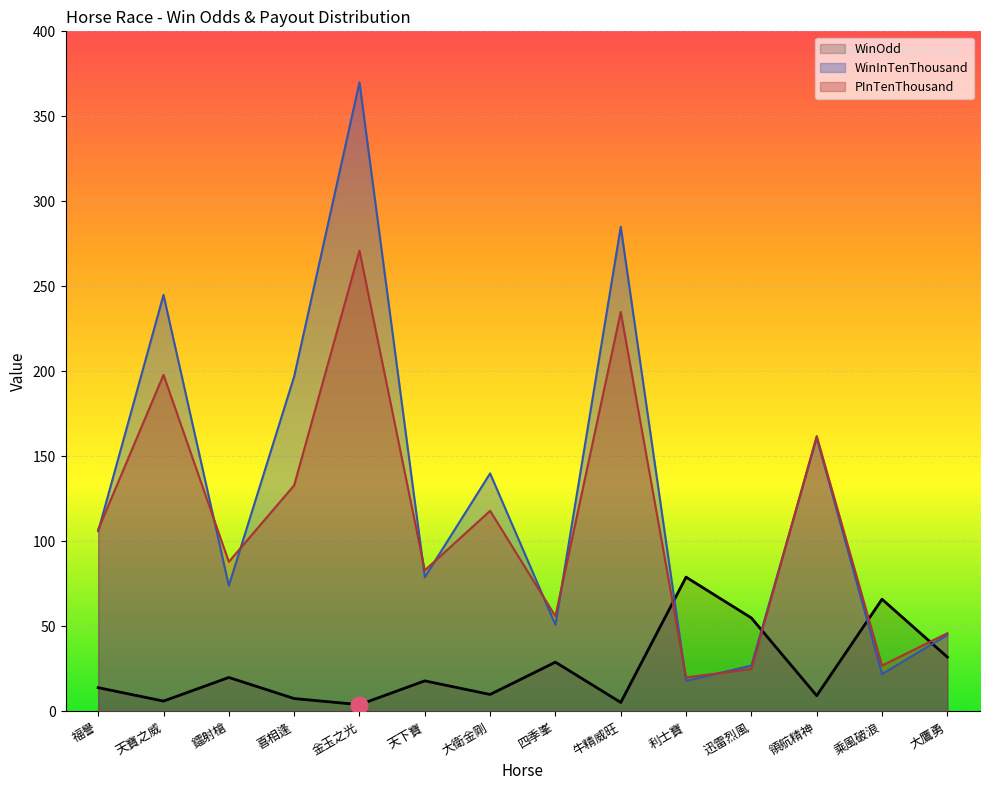

How many series are shown in this chart?

3